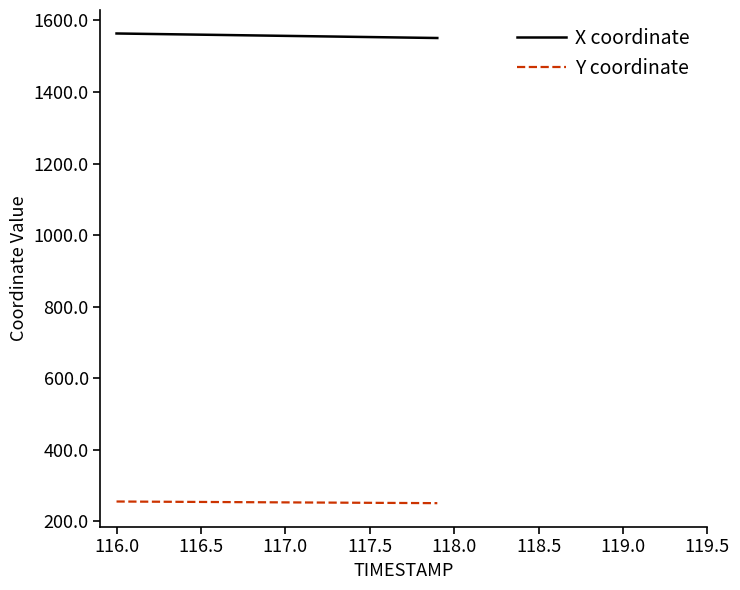

List the series in order of their overall mean, lowest first.

Y coordinate, X coordinate